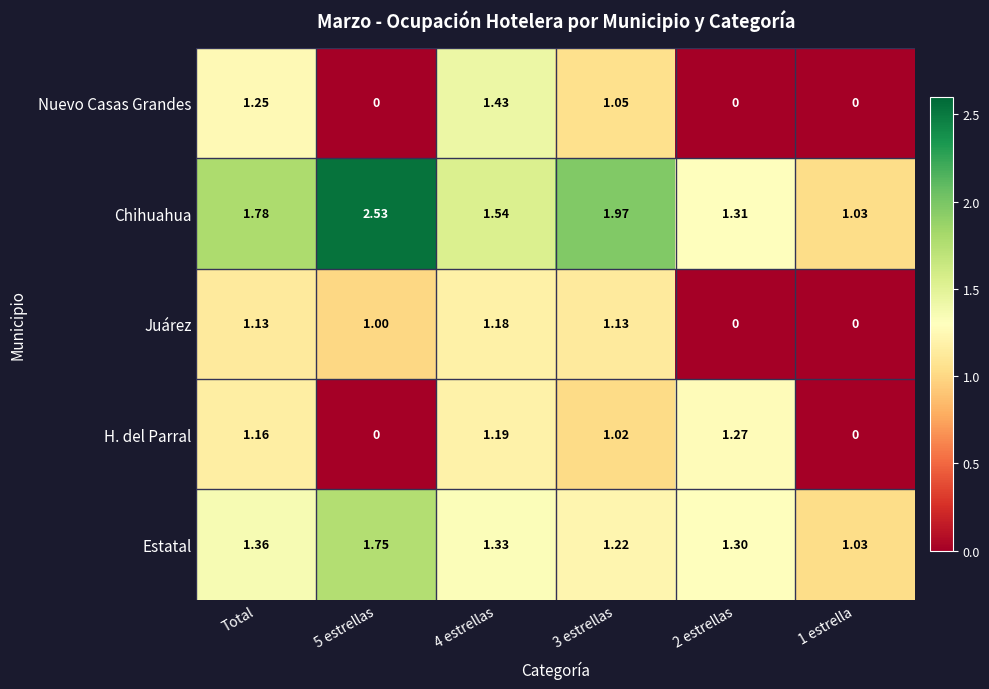

At which category does the chart reach its peak across all series?

5 estrellas